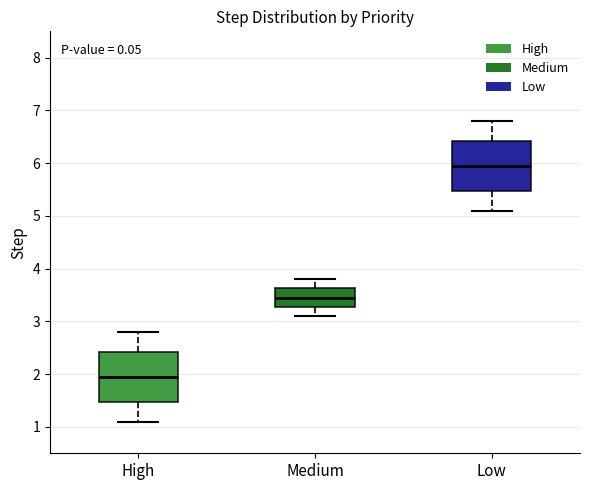

Reading left to right, transcribe this box plot: for each box, give where its median line is, the range the box spans, and where its two whiskers end, as read against the y-axis. The values are not printed on the chart, so give them approximately, as read against the axis.

High: median 2.0, box 1.5 to 2.4, whiskers 1.1 to 2.8
Medium: median 3.5, box 3.3 to 3.6, whiskers 3.1 to 3.8
Low: median 6.0, box 5.5 to 6.4, whiskers 5.1 to 6.8